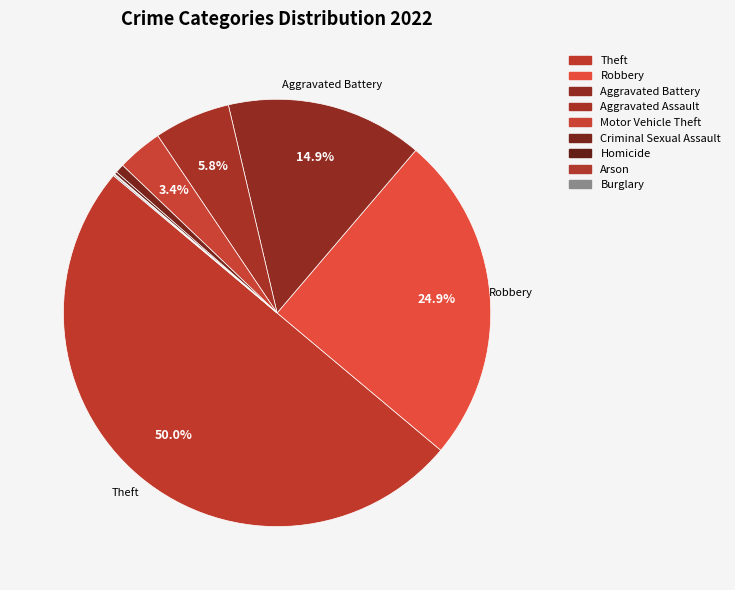

The Robbery slice represents 17% of the pie. True or false?

False